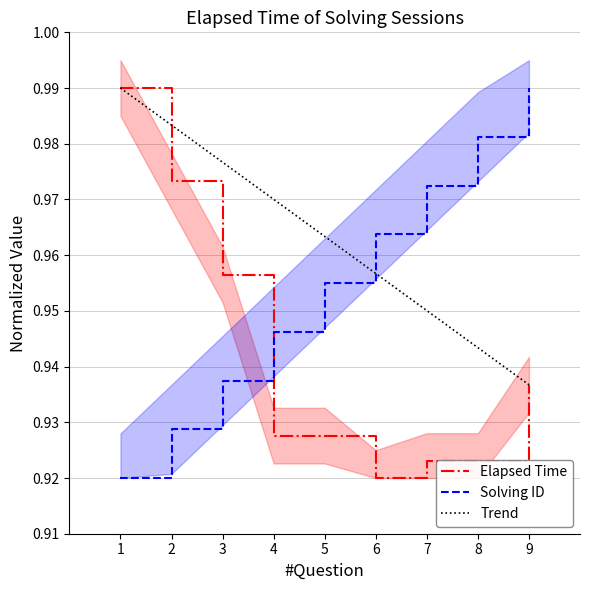

Where is Solving ID nearest to the value 0?

1